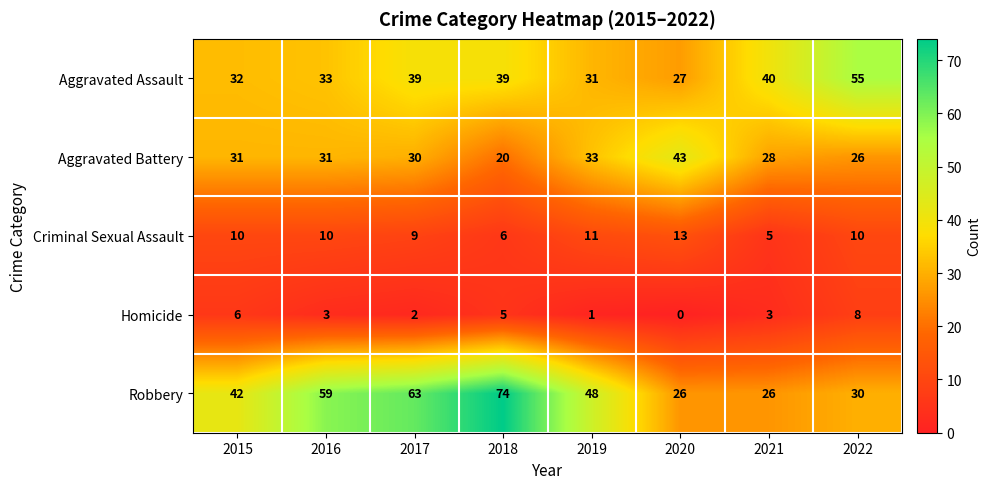

At which category is the sum across all series the highest?

2018